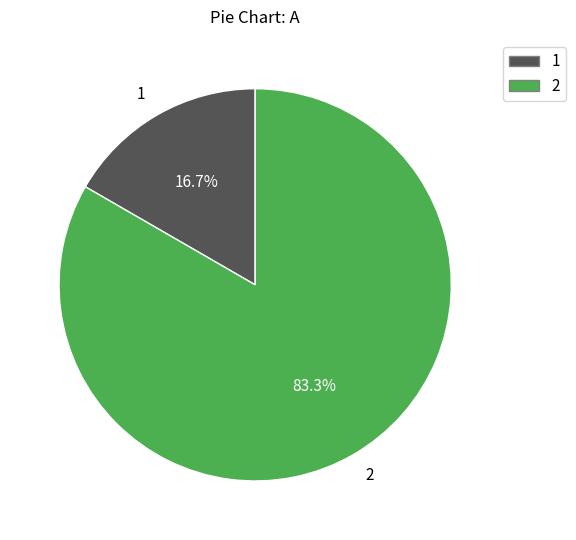

Does 1 account for over 50% of the chart?

No